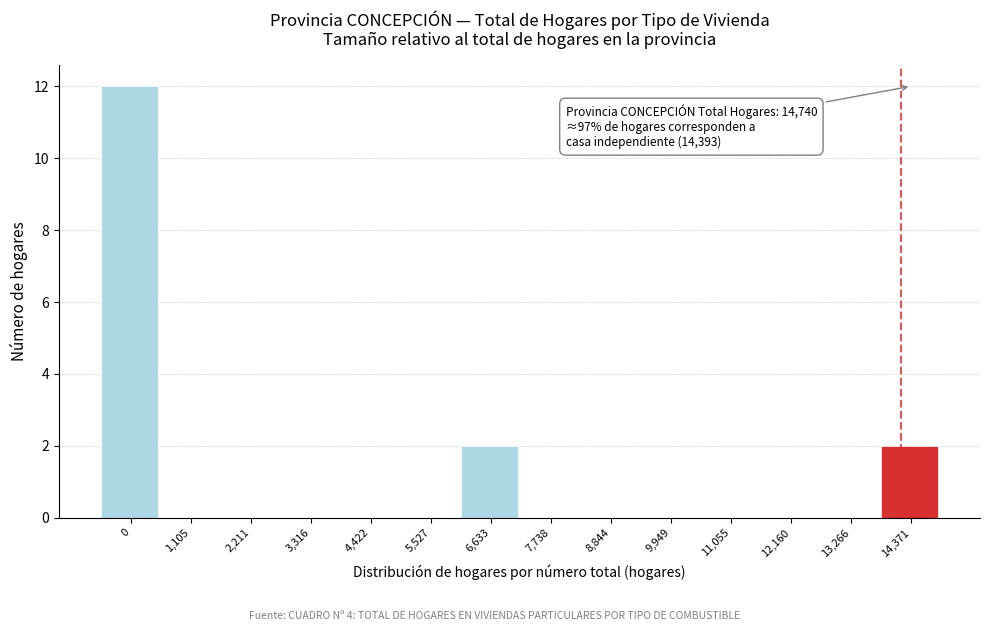

Reading right to left, extract all data points from this chart.

14,371=2	13,266=0	12,160=0	11,055=0	9,949=0	8,844=0	7,738=0	6,633=2	5,527=0	4,422=0	3,316=0	2,211=0	1,105=0	0=12